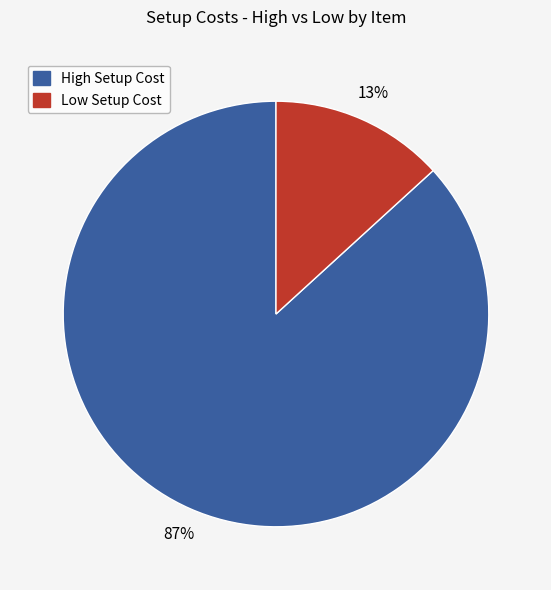

Is there a majority slice in this chart?

Yes